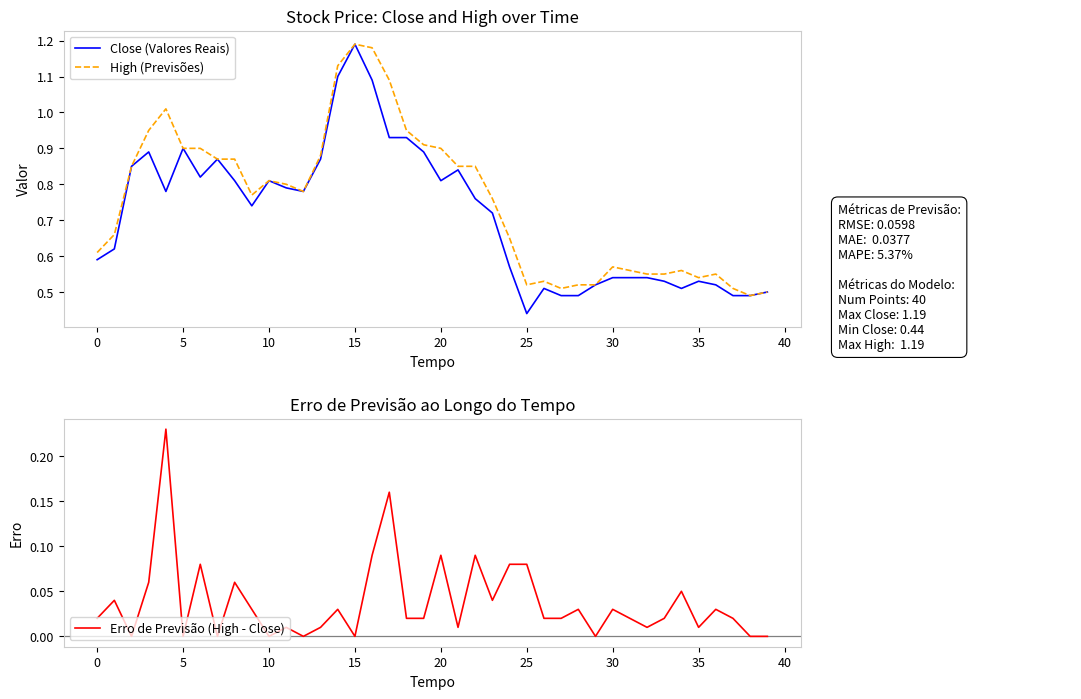

At how many categories does at least one series exceed 0?

40